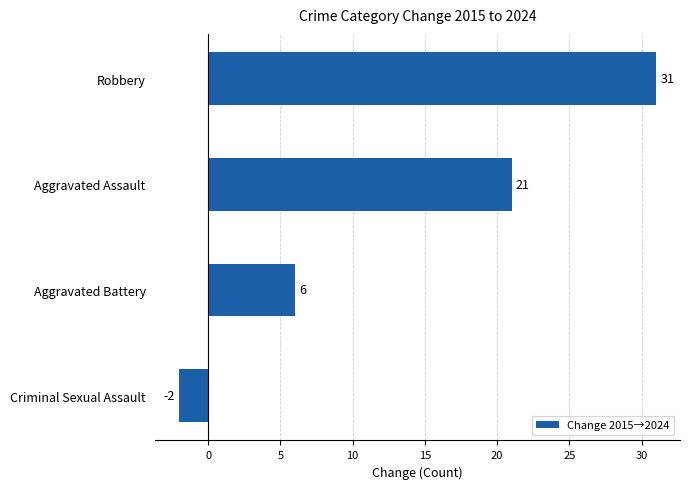

How many values are below 21?

2